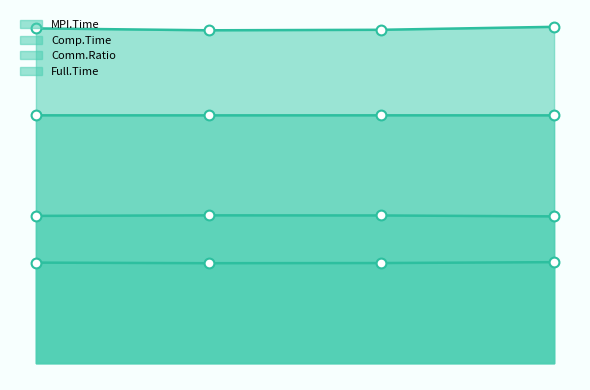

What are all the series names shown in the legend?

MPI.Time, Comp.Time, Comm.Ratio, Full.Time